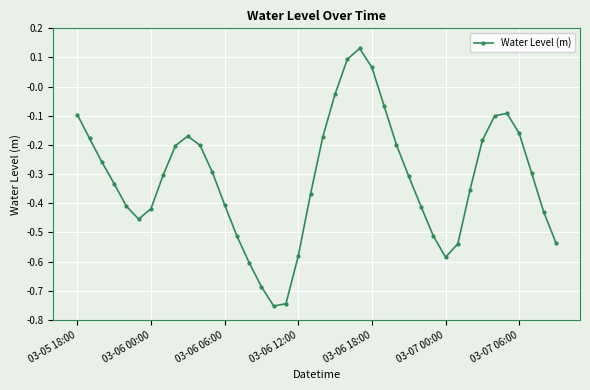

Does the chart display data point markers on the line(s)?

Yes